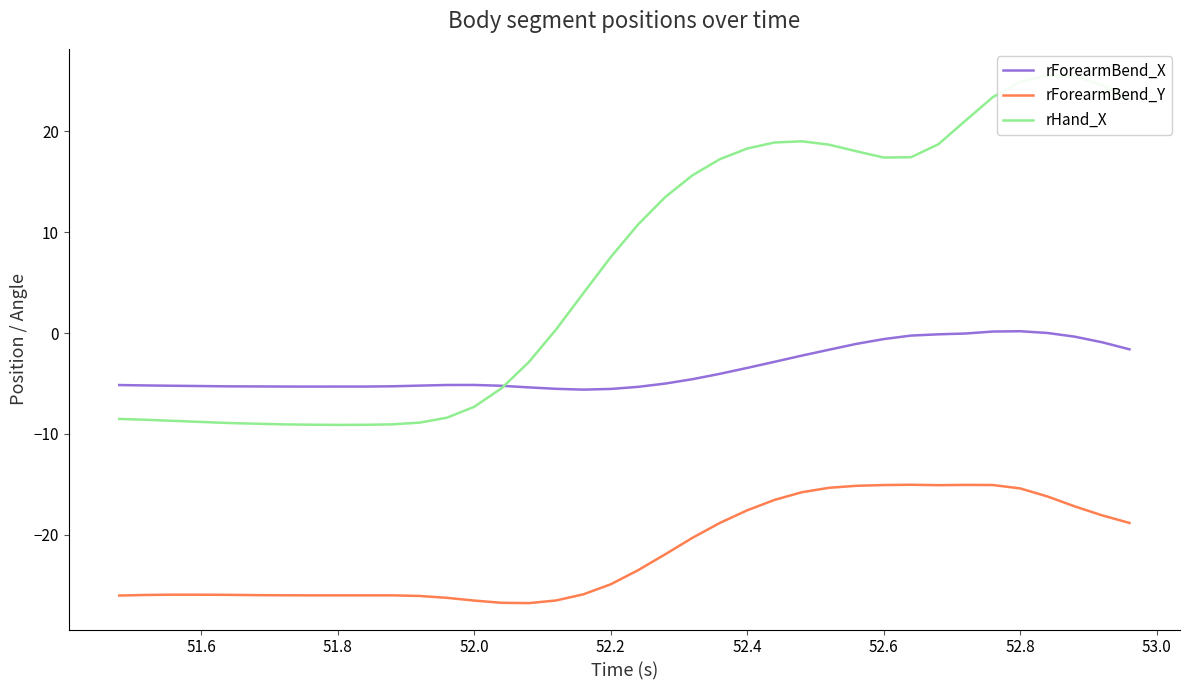

Which series has the widest spread of values?

rHand_X